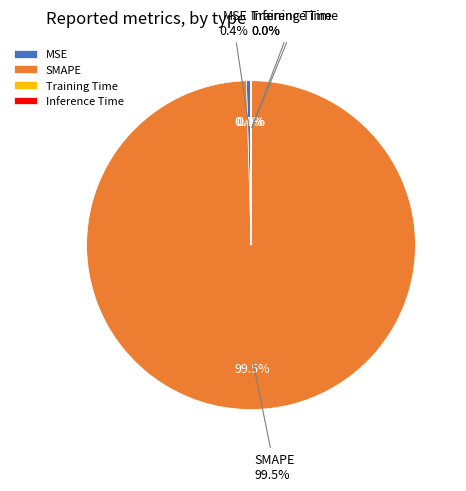

How many segments does this pie chart have?

4